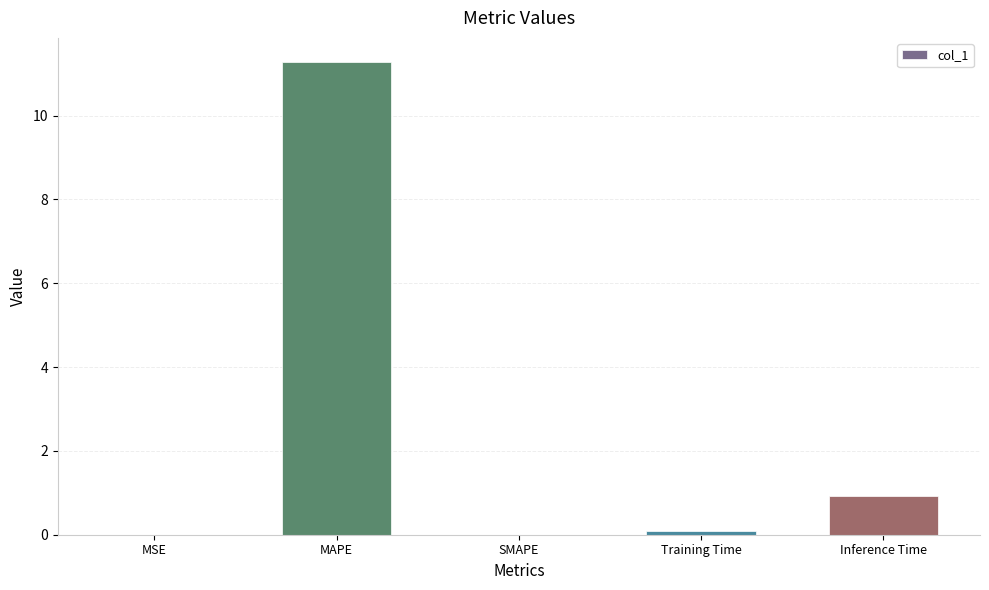

Between Training Time and MAPE, which is larger?

MAPE